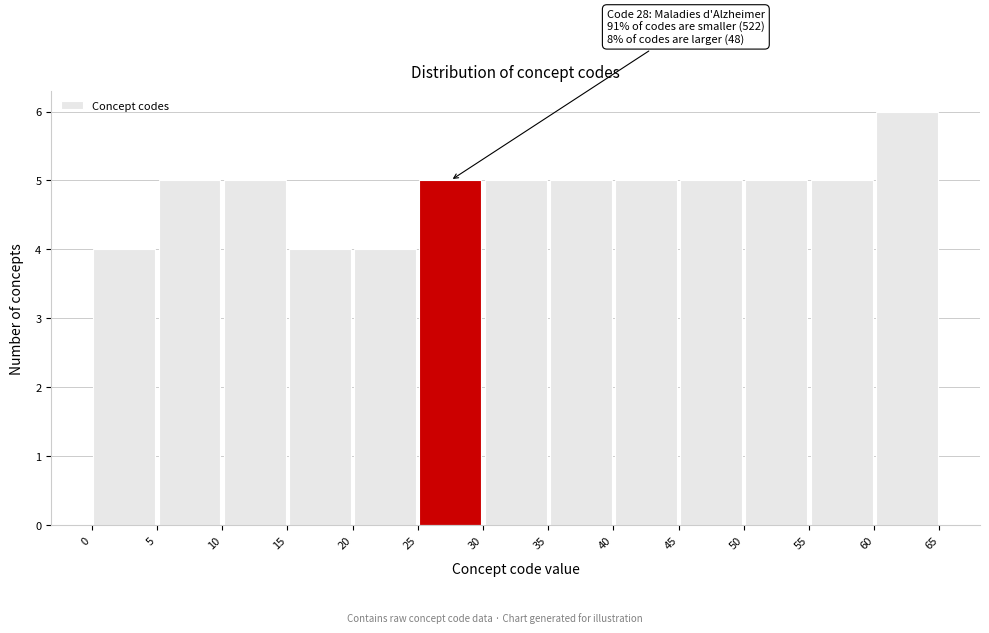

Over which range of the x-axis is the bar tallest?

60 to 65